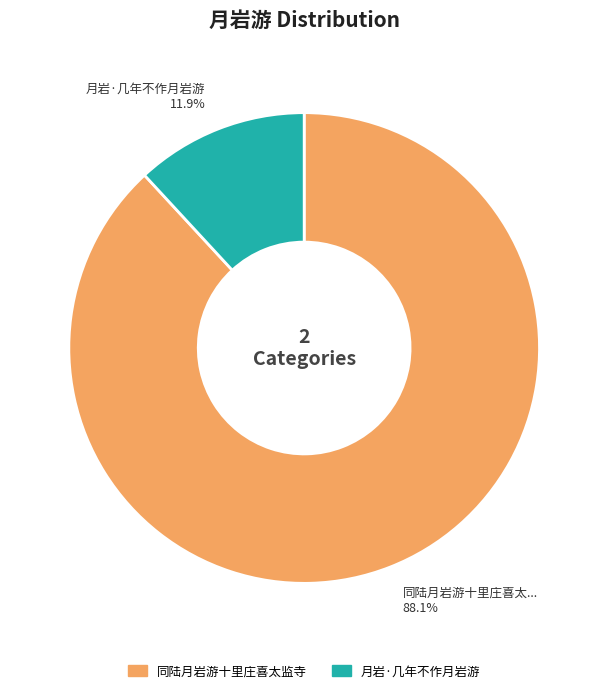

To the nearest percent, what is the combined percentage of 月岩·几年不作月岩游 and 同陆月岩游十里庄喜太监寺?

100%